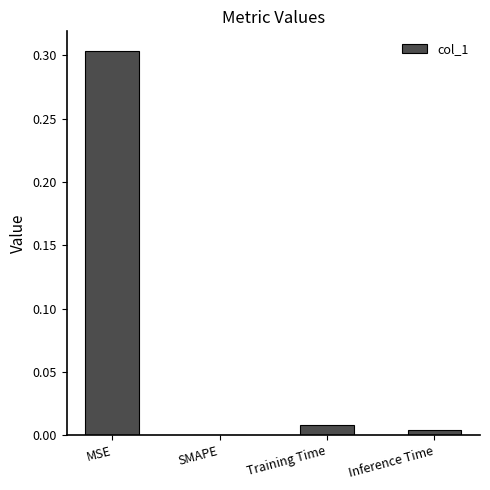

Is it true that the value at Inference Time is 0.0?

True